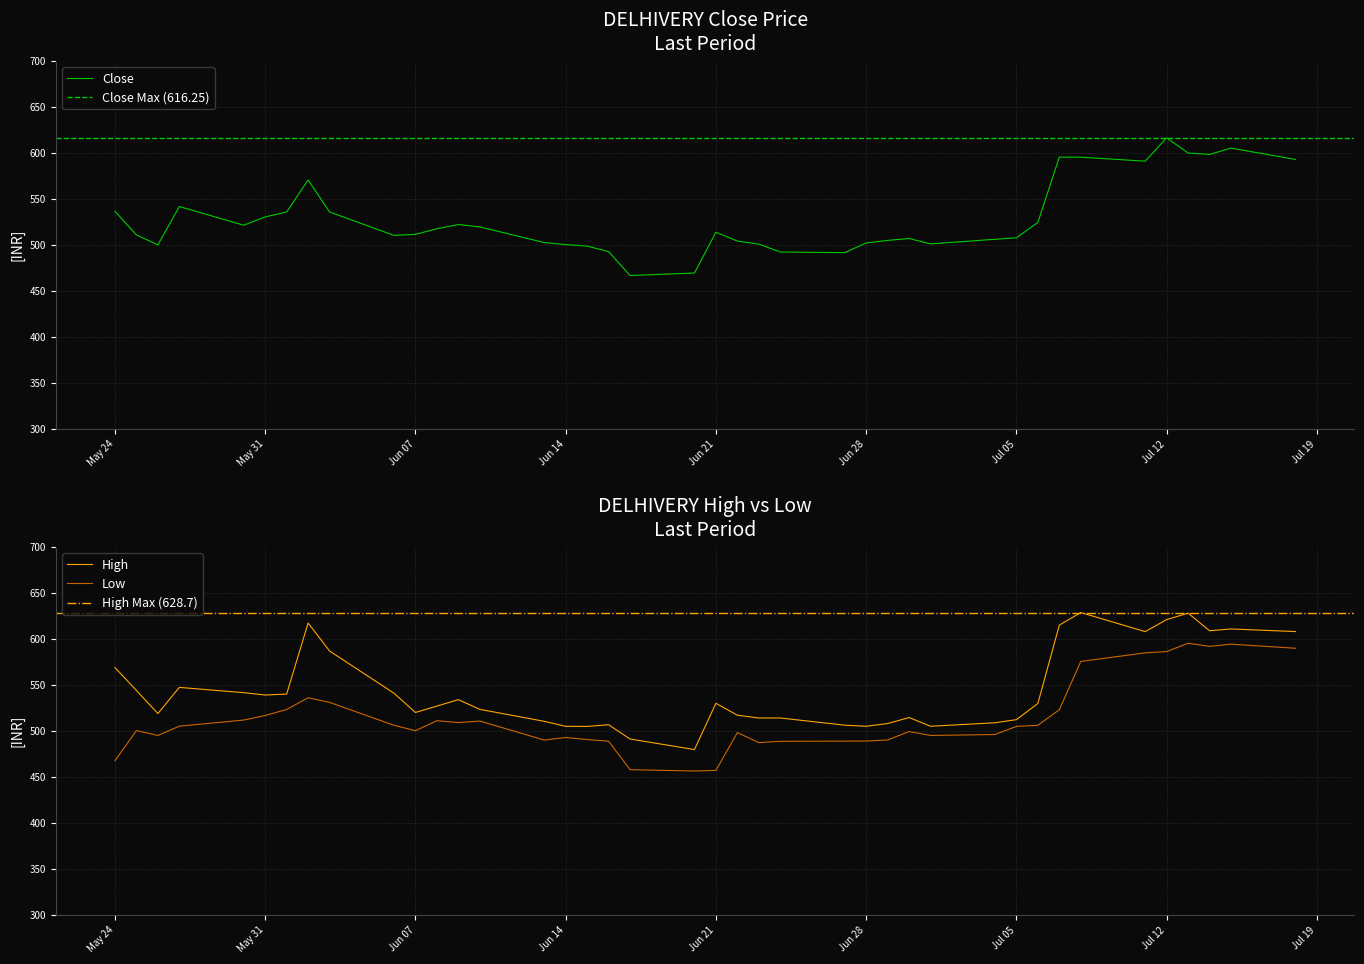

Rank the series by their maximum value, from highest to lowest.

High, Close, Low